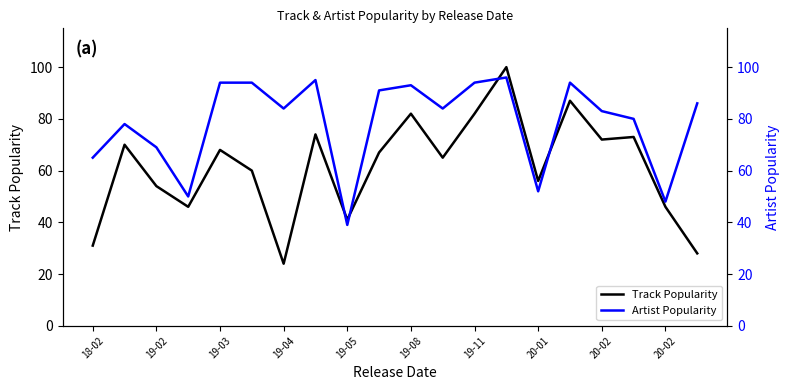

Is it true that Artist Popularity equals 32 at 20-01?

False